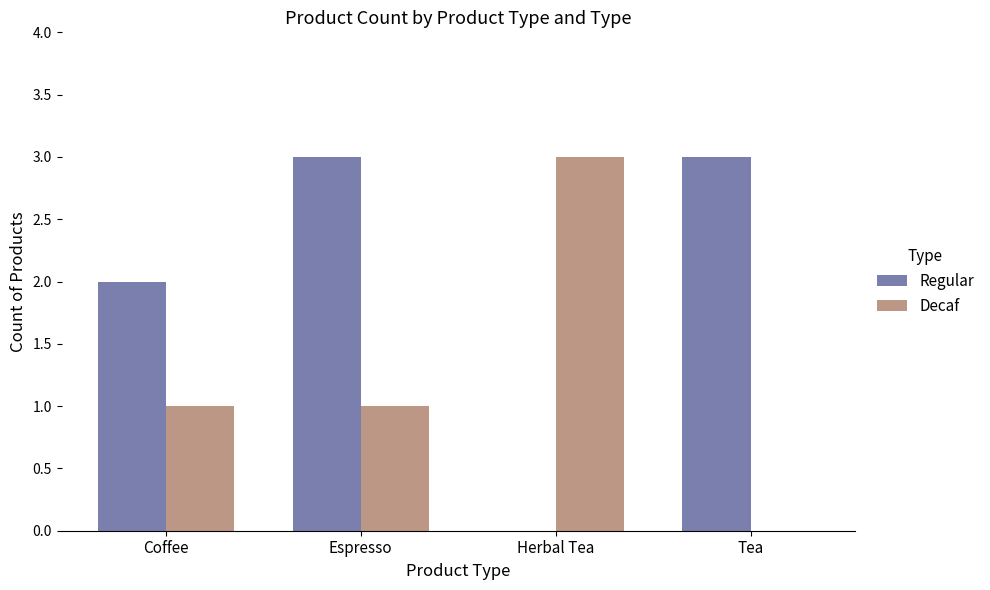

What is the approximate value of Decaf at Herbal Tea?

3